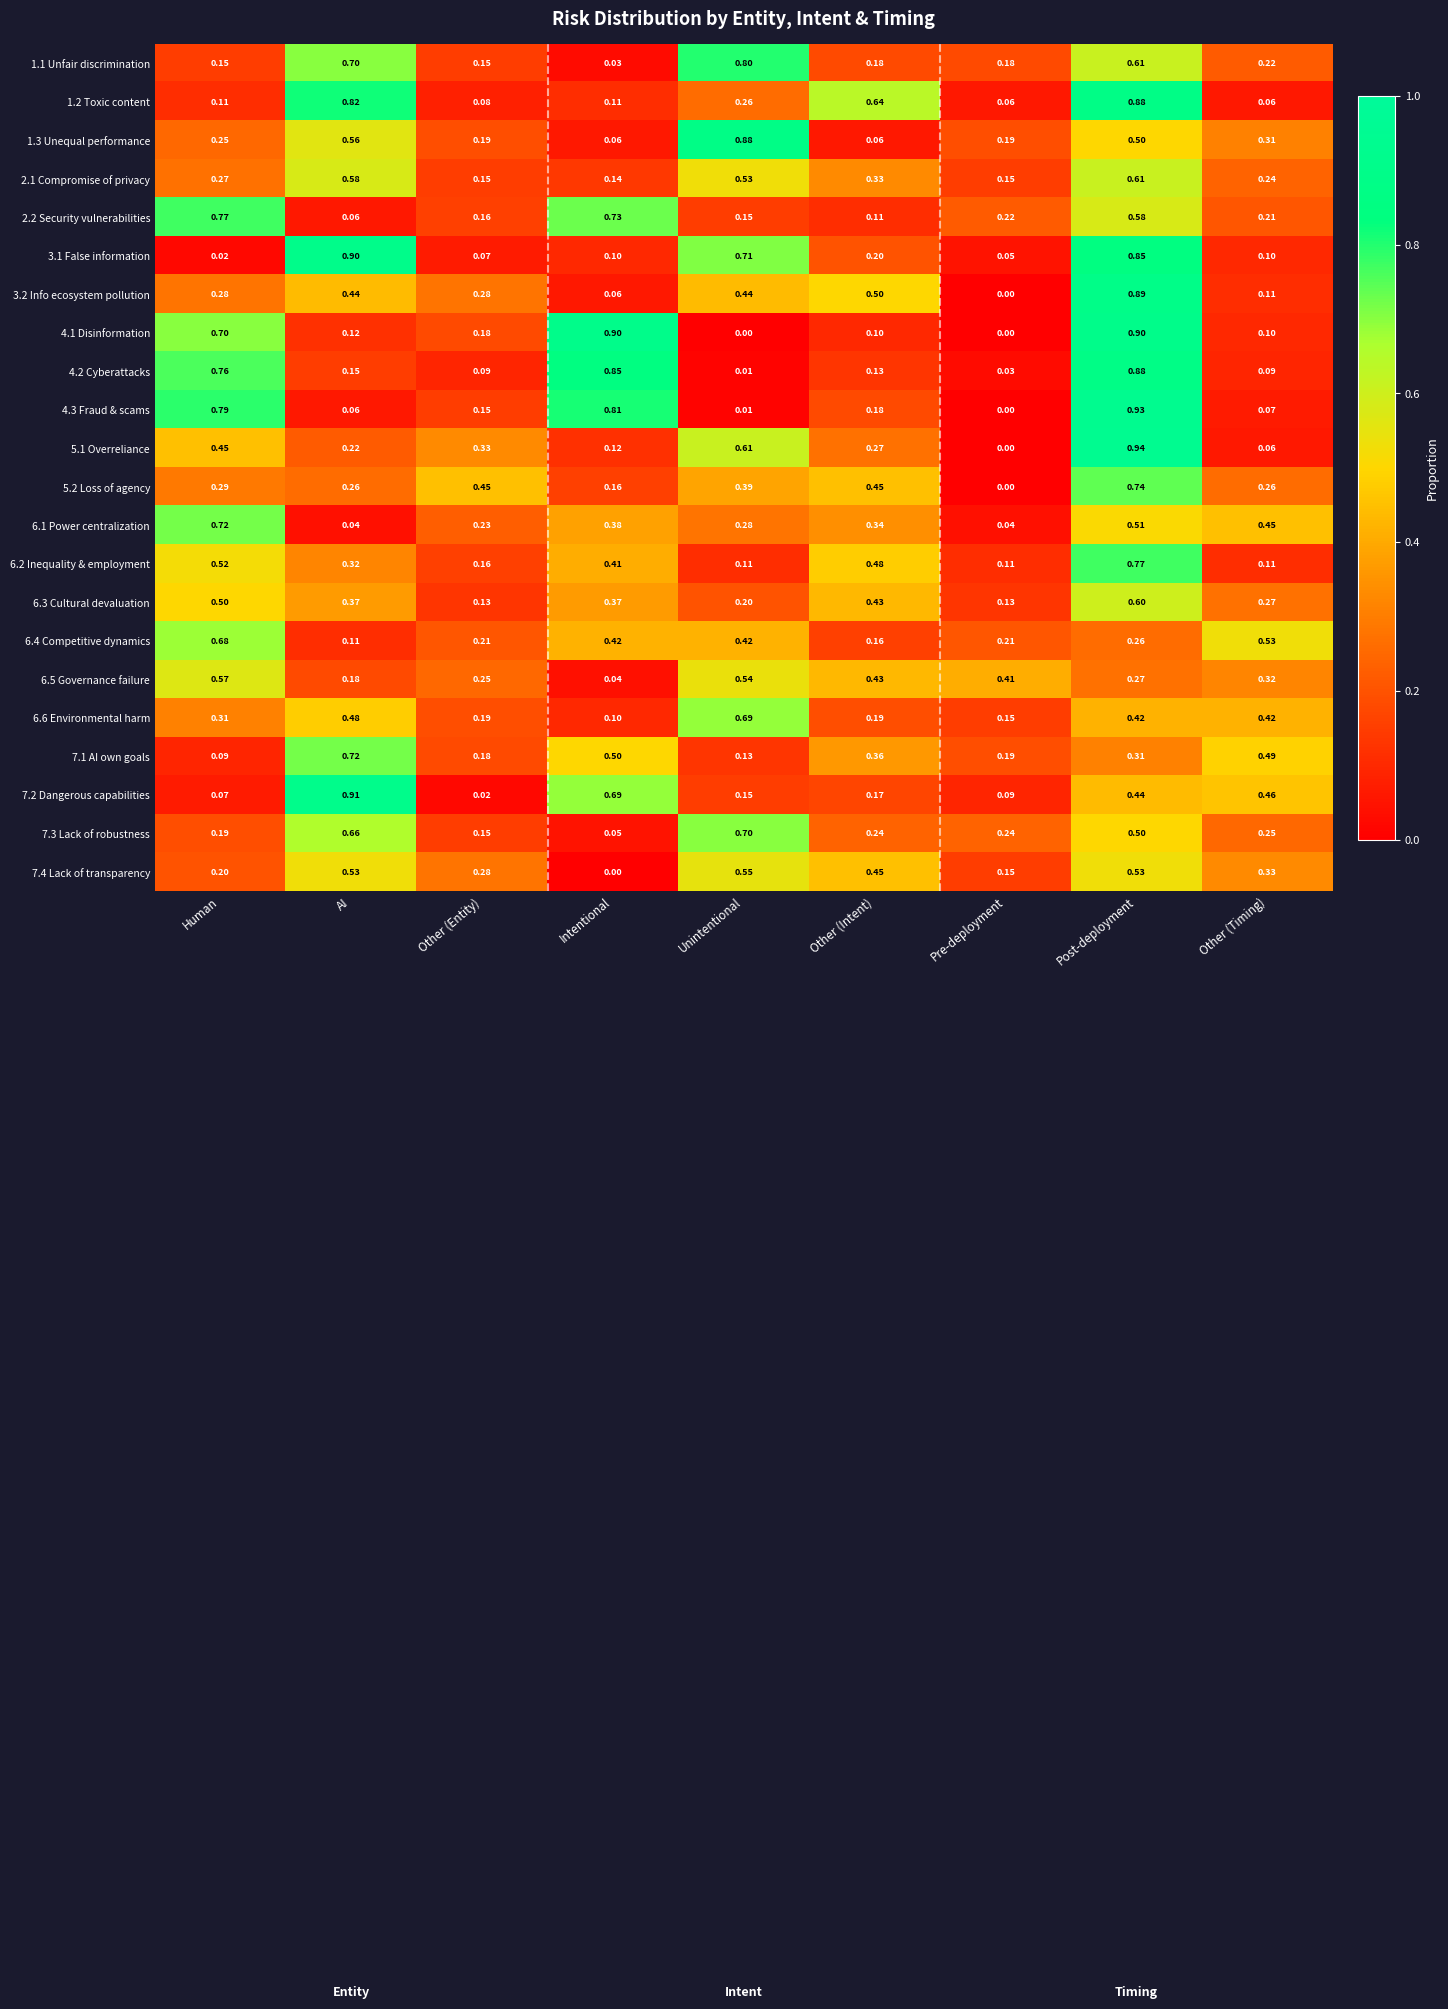

Which category has the highest value across all series?

Post-deployment